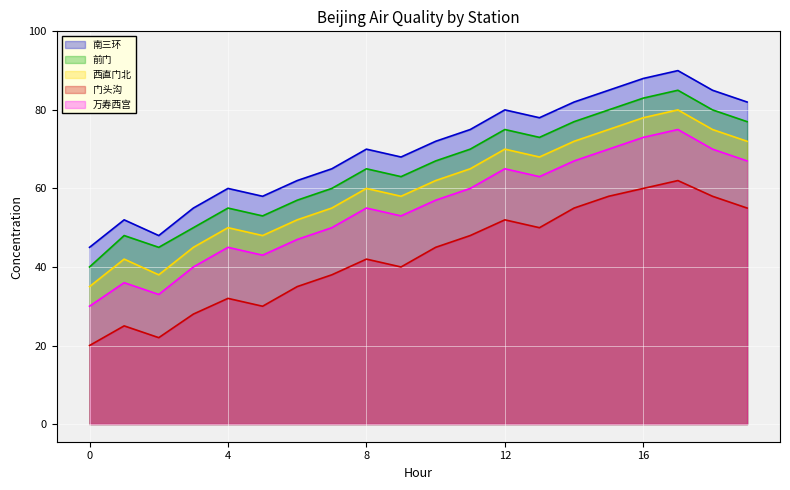

The 西直门北 series shows 77 at 7. True or false?

False